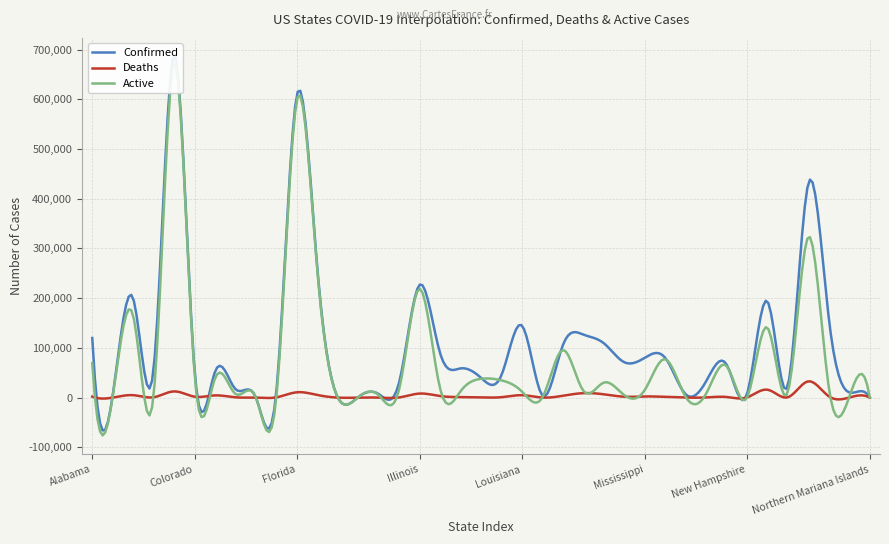

Reading left to right, transcribe all the data shown in this chart.

Confirmed: 119904	4942	199459	58023	689783	55993	52220	16986	49	13684	608722	260590	103	1120	7260	30771	227043	89359	58807	39859	45230	144960	4389	105486	126756	109480	71236	80110	80159	6785	32727	66666	7156	193652	24732	431340	158985	10467	54
Deaths: 2045	37	4896	732	12501	1927	4463	614	0	605	10733	5311	3	9	51	337	8163	3204	1071	442	902	4851	132	3717	8987	6690	1840	2373	1503	98	386	1250	429	15914	755	32755	2606	138	2
Active: 69181	2770	164829	5390	674472	48179	38864	7332	49	2156	597989	255279	100	676	4973	17081	218880	18427	12833	37814	34734	12191	439	95708	13849	30210	5022	15030	77262	1704	7817	63711	217	140700	12068	323628	19749	1784	23